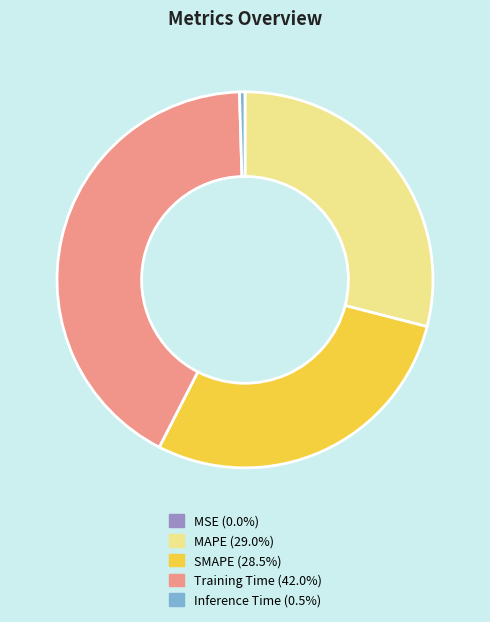

Does Inference Time represent more than half of the total?

No